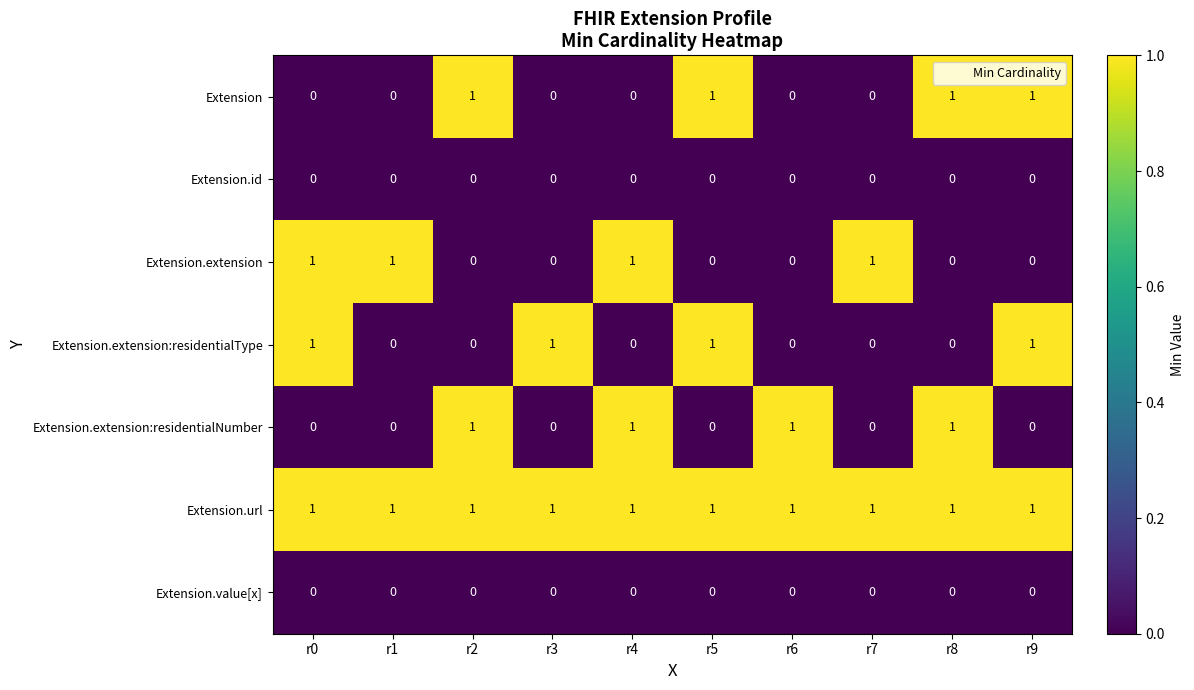

The Extension.extension:residentialNumber series shows 2 at r2. True or false?

False